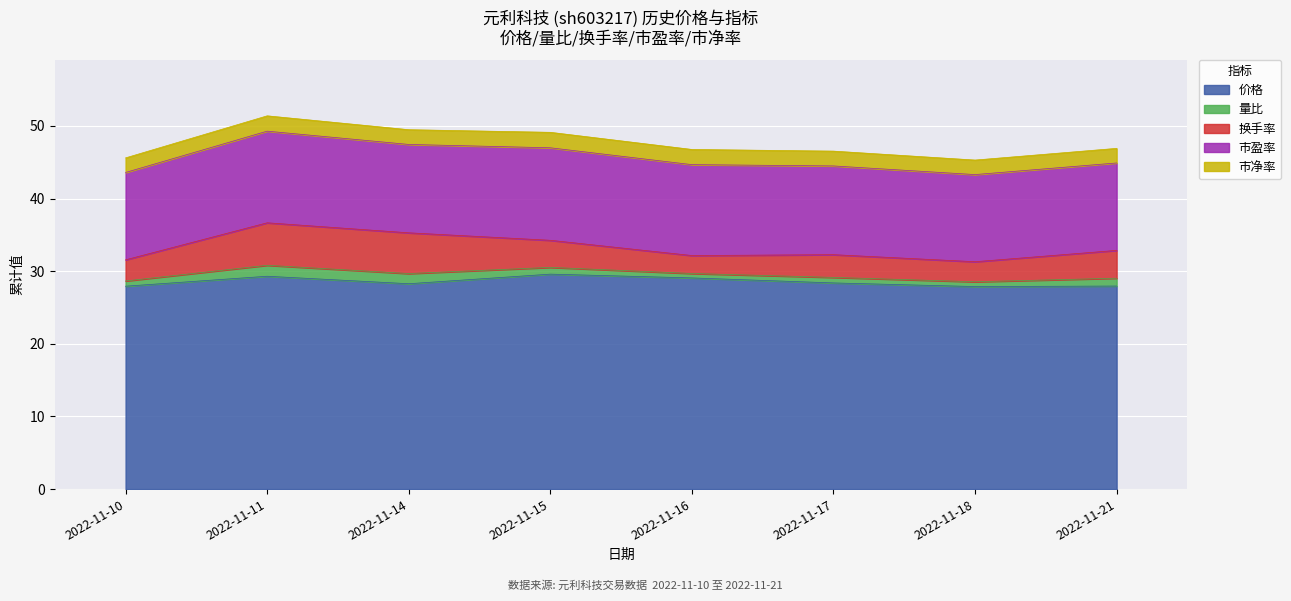

True or false: 市净率 and 换手率 cross at least once.

False